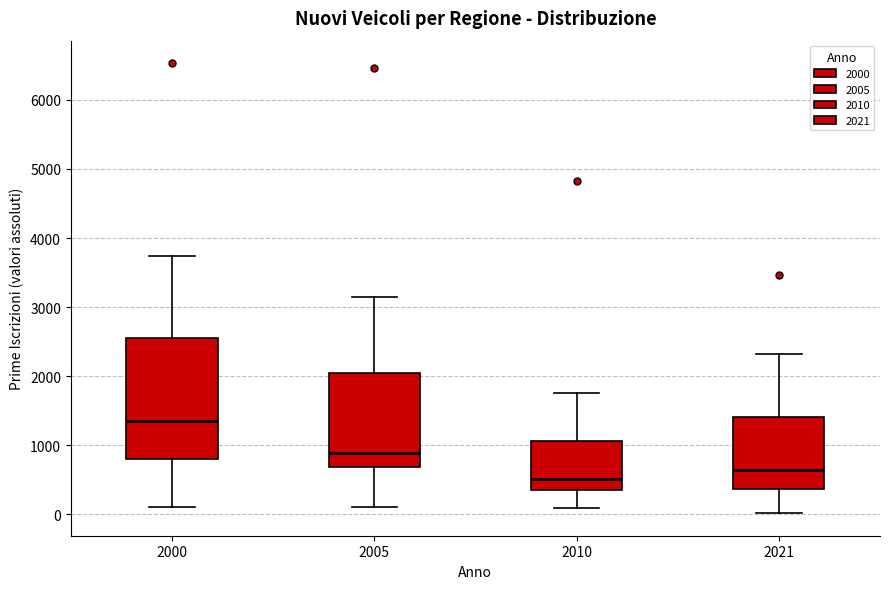

Reading left to right, read every box against the y-axis: the position of its median line, the range the box covers, and the ends of its whiskers. The values are not printed on the chart, so give them approximately, as read against the axis.

2000: median 1300, box 800 to 2500, whiskers 100 to 3700
2005: median 900, box 700 to 2100, whiskers 100 to 3200
2010: median 500, box 300 to 1100, whiskers 100 to 1800
2021: median 600, box 400 to 1400, whiskers 0 to 2300